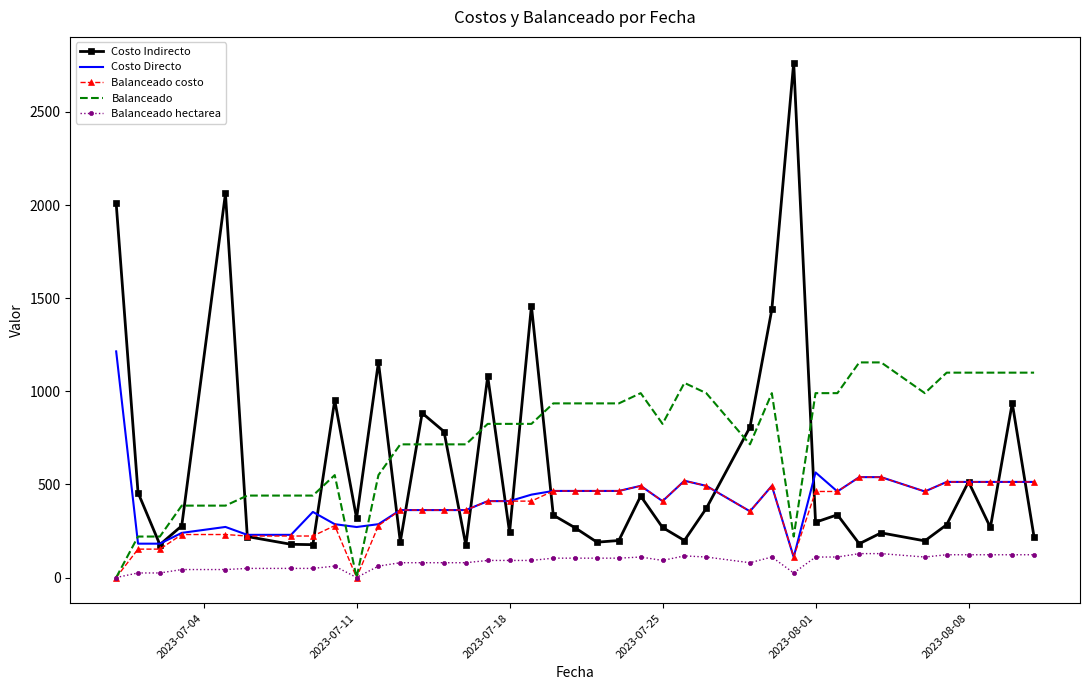

Which series has the largest range (max minus min)?

Costo Indirecto